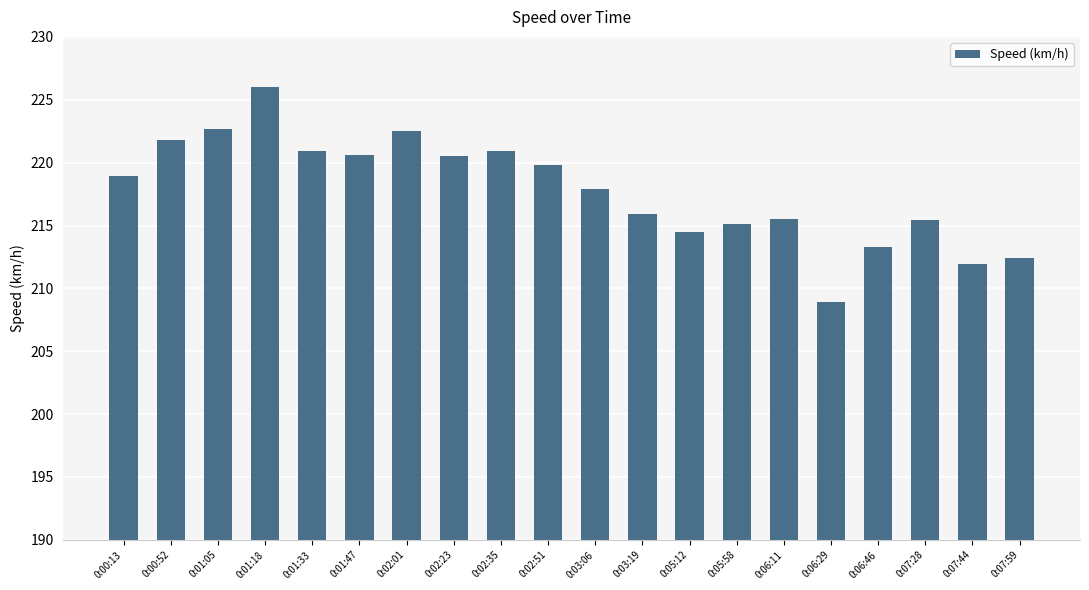

Count the number of data series in this chart.

1